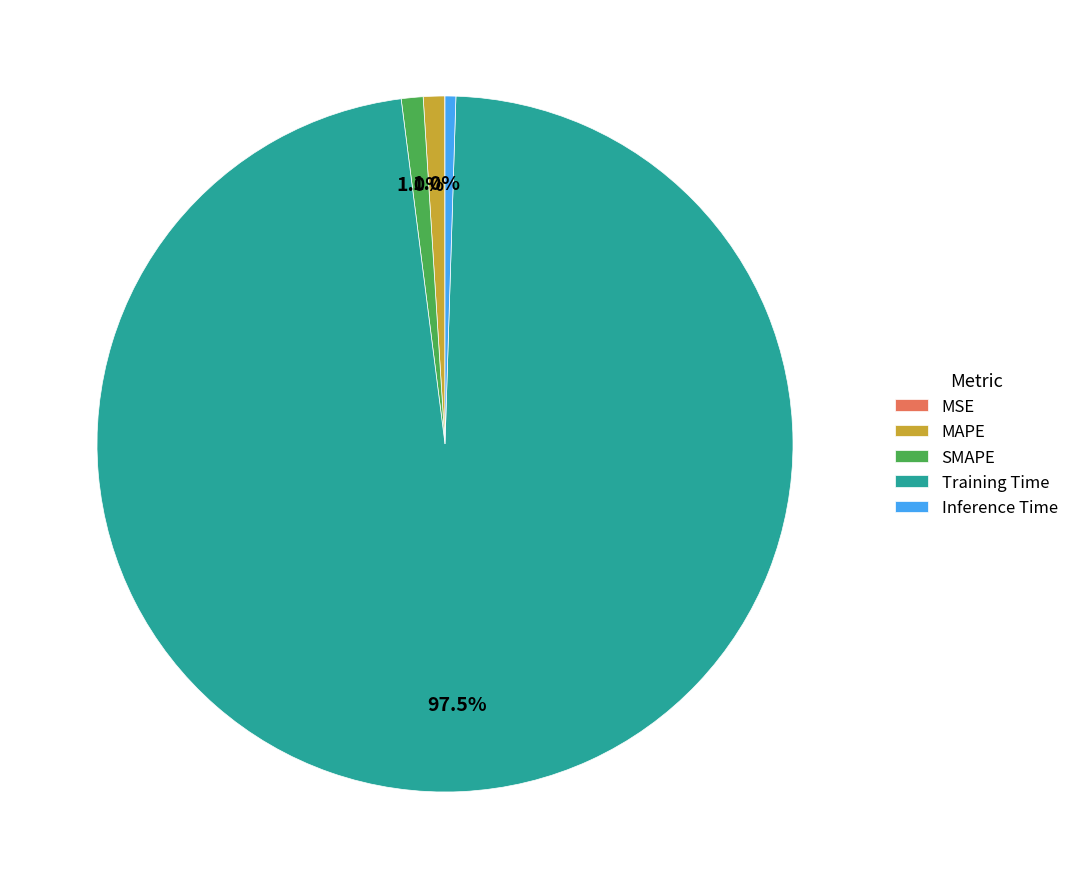

Is there a majority slice in this chart?

Yes